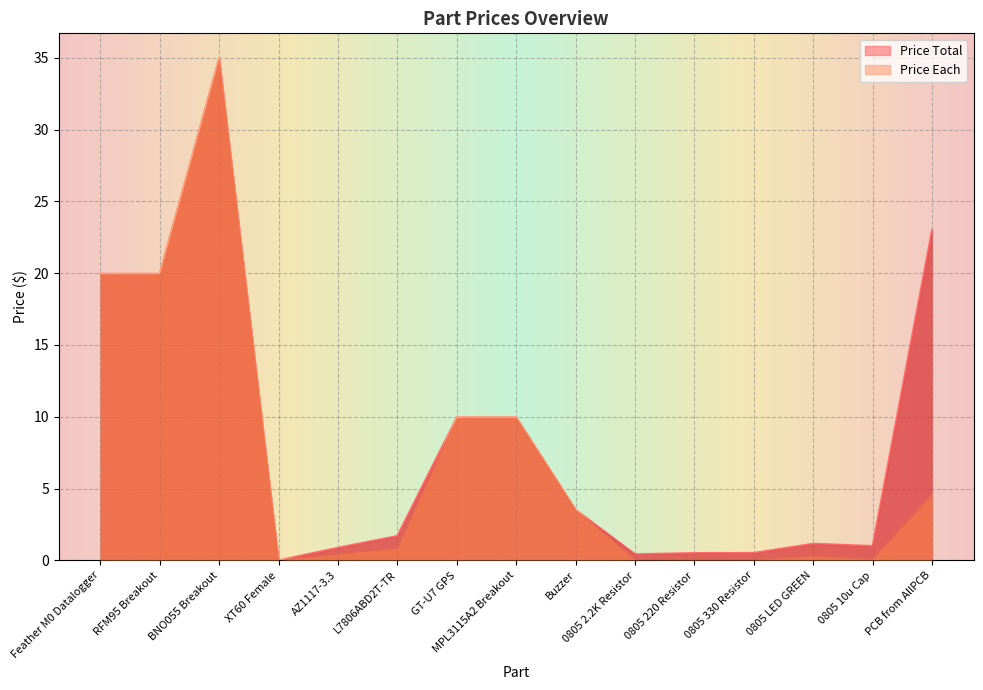

What are all the series names shown in the legend?

Price Total, Price Each